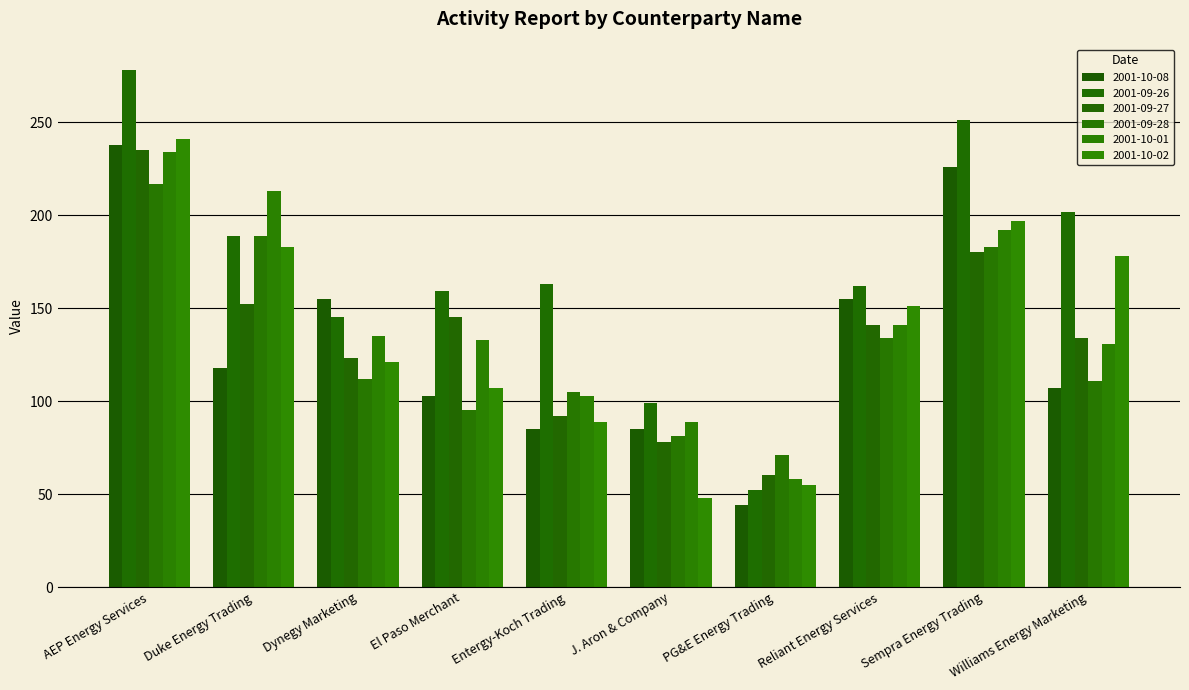

What is the lowest value of the 2001-10-01 series?

58